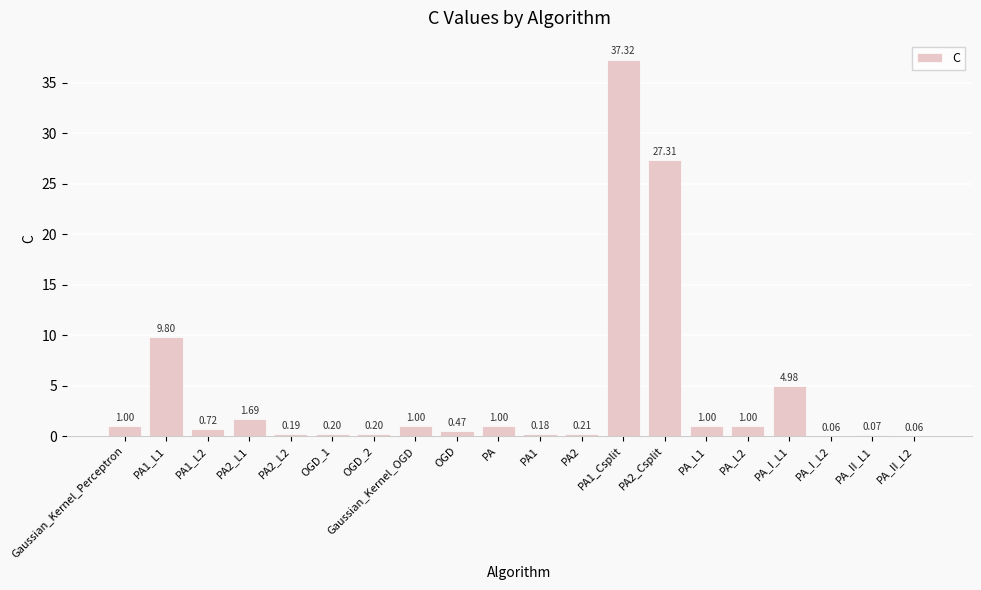

At which label is the value closest to 18?

PA1_L1